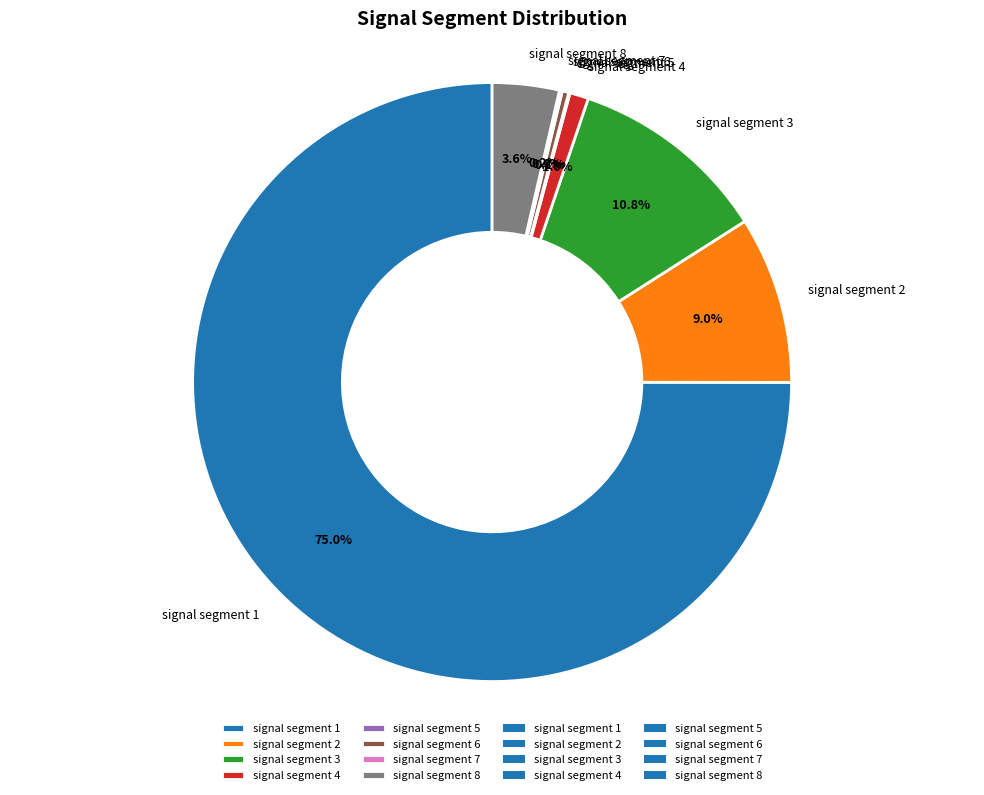

Which slice is the largest?

signal segment 1